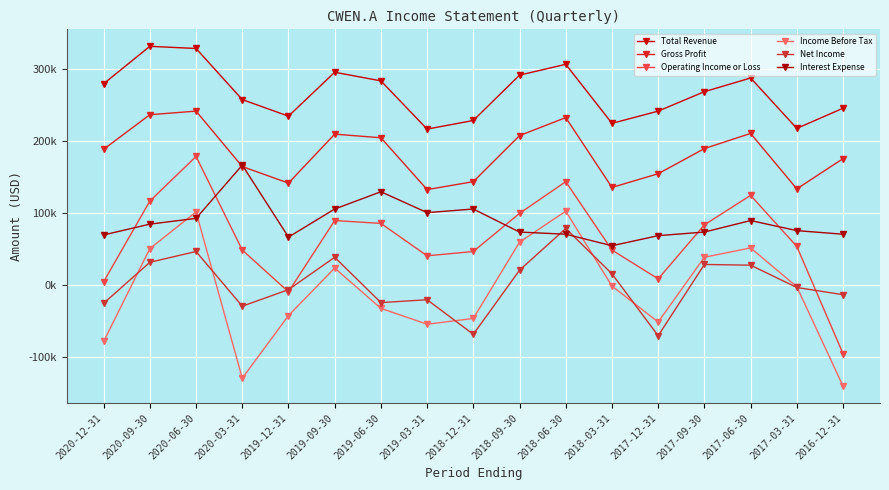

The Total Revenue series shows 159077 at 2017-09-30. True or false?

False